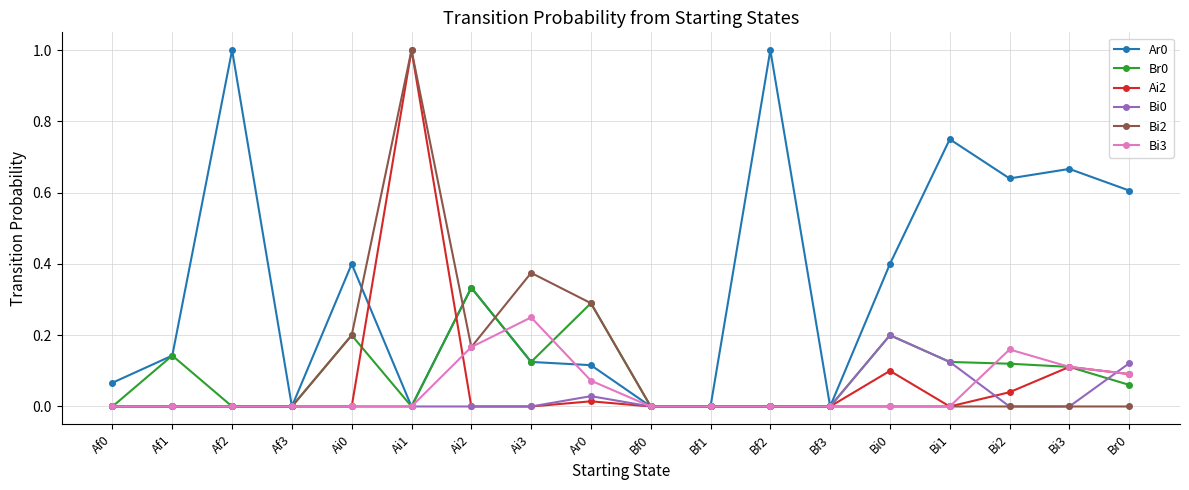

What is the maximum value shown in the chart?

1.0